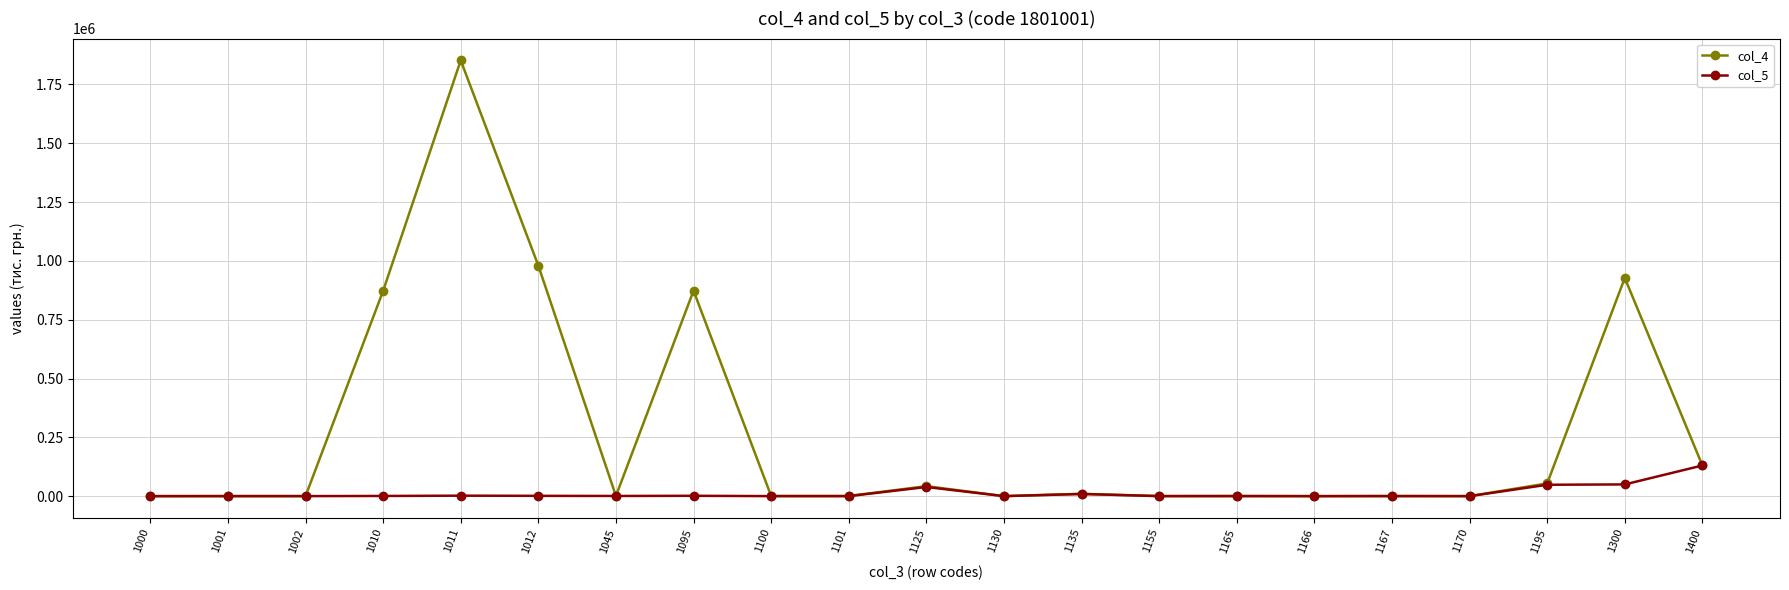

Does the chart display data point markers on the line(s)?

Yes